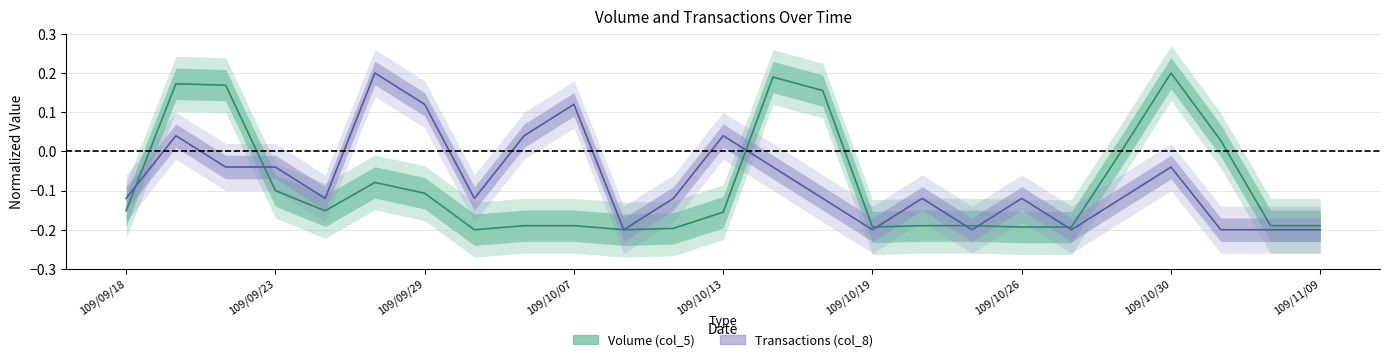

How many categories are shown in the chart?

25